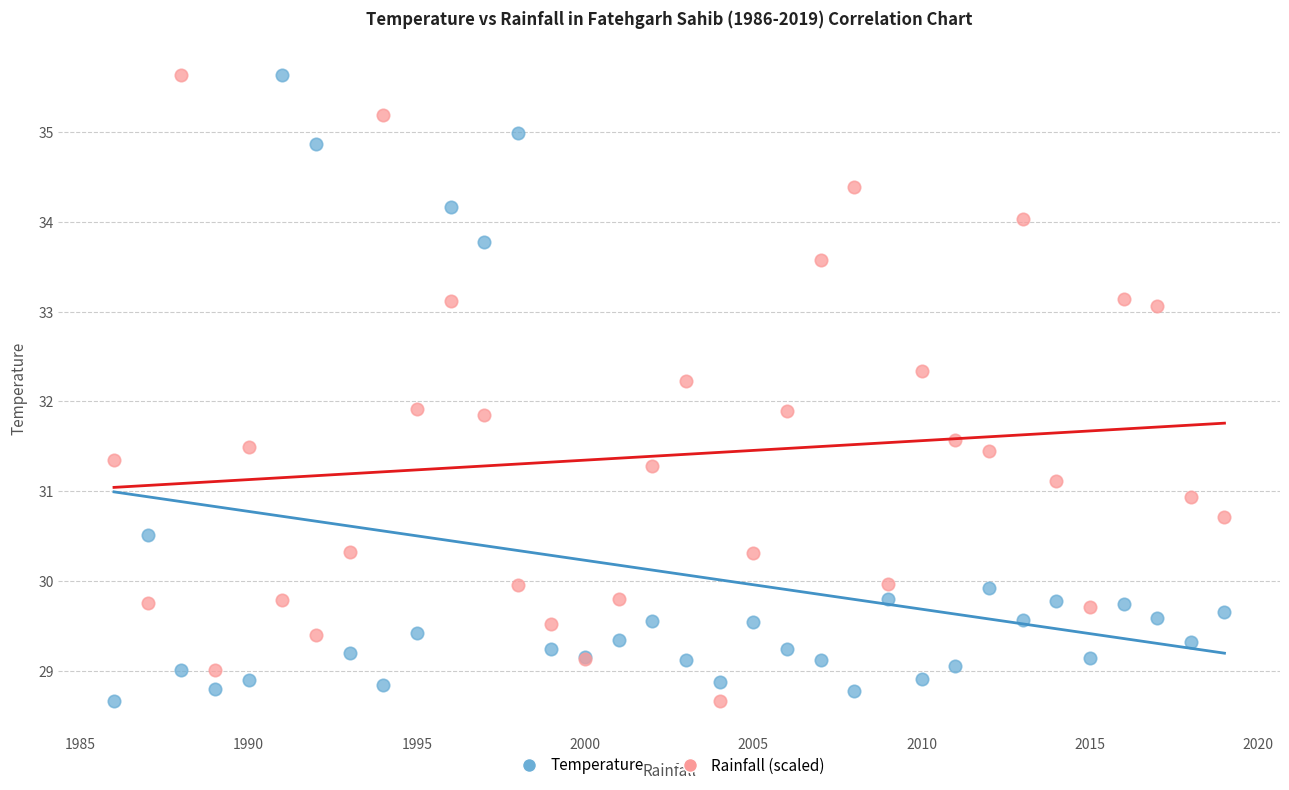

What is the X range (max minus min) for the scatter plot?

33.0